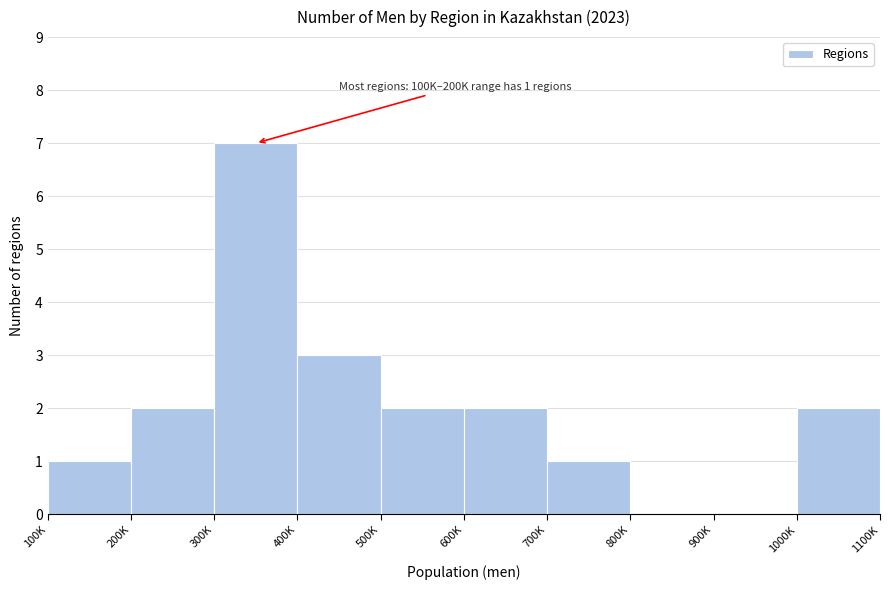

Reading left to right, list all the values displayed in this chart.

100K=1	200K=2	300K=7	400K=3	500K=2	600K=2	700K=1	800K=0	900K=0	1000K=2